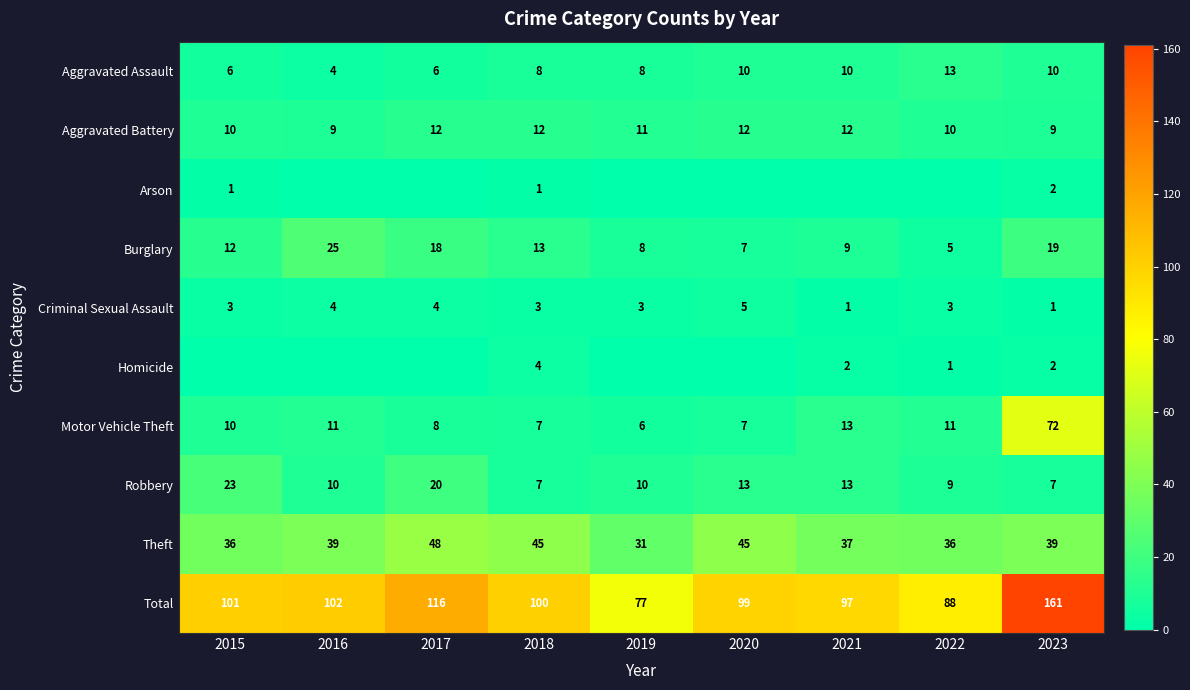

Between 2015 and 2018, which is larger?

2018